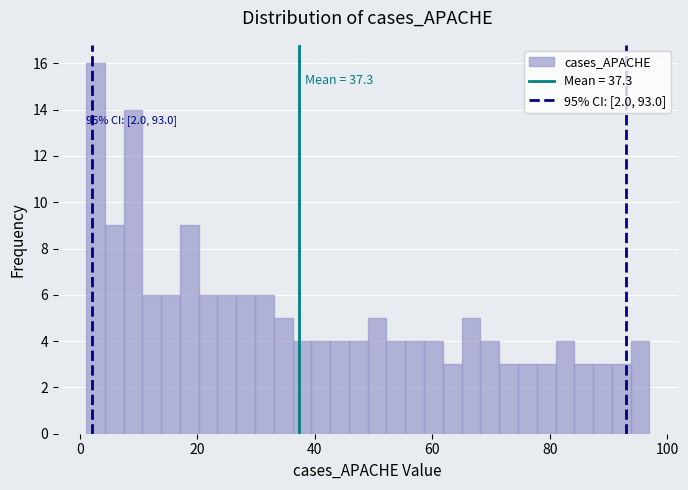

Read against the x-axis, roughly where is the centre of the tallest bar?

2